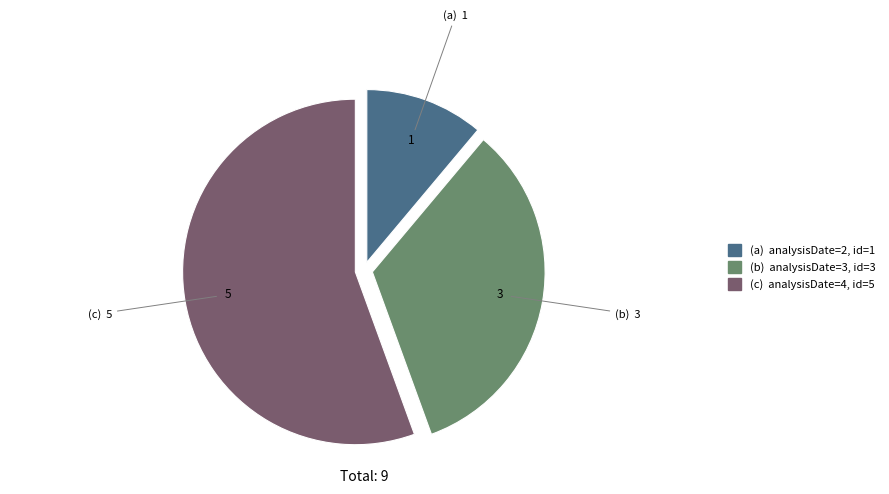

What is the smallest slice in the pie chart?

(a) analysisDate=2, id=1